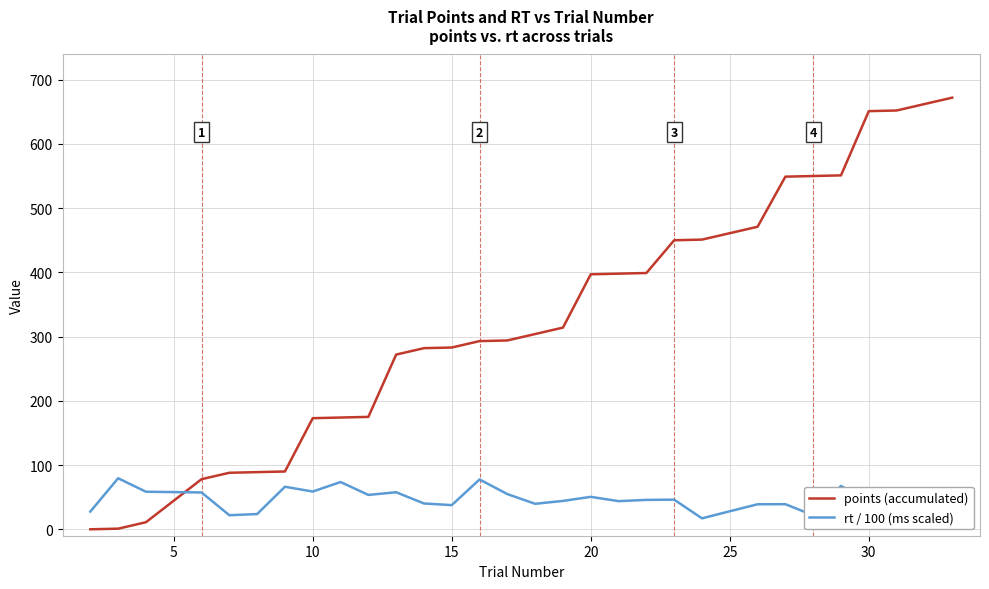

What is the highest value of the points (accumulated) series?

672.0